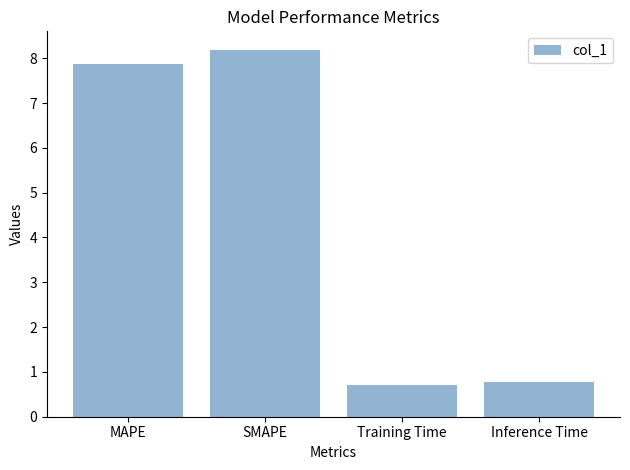

What is the label of the 3rd bar from the right?

SMAPE